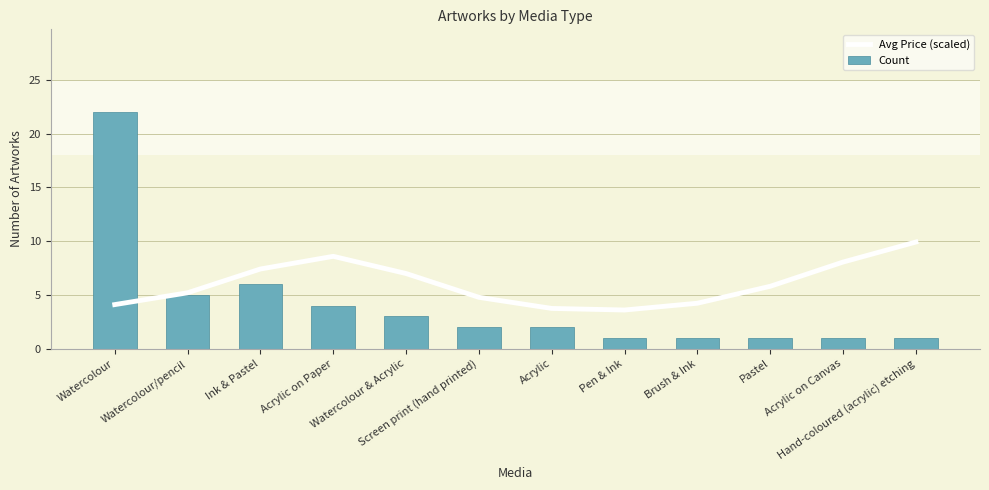

What is the value of the Avg Price (scaled) bar at the 5th from the left?

7.0